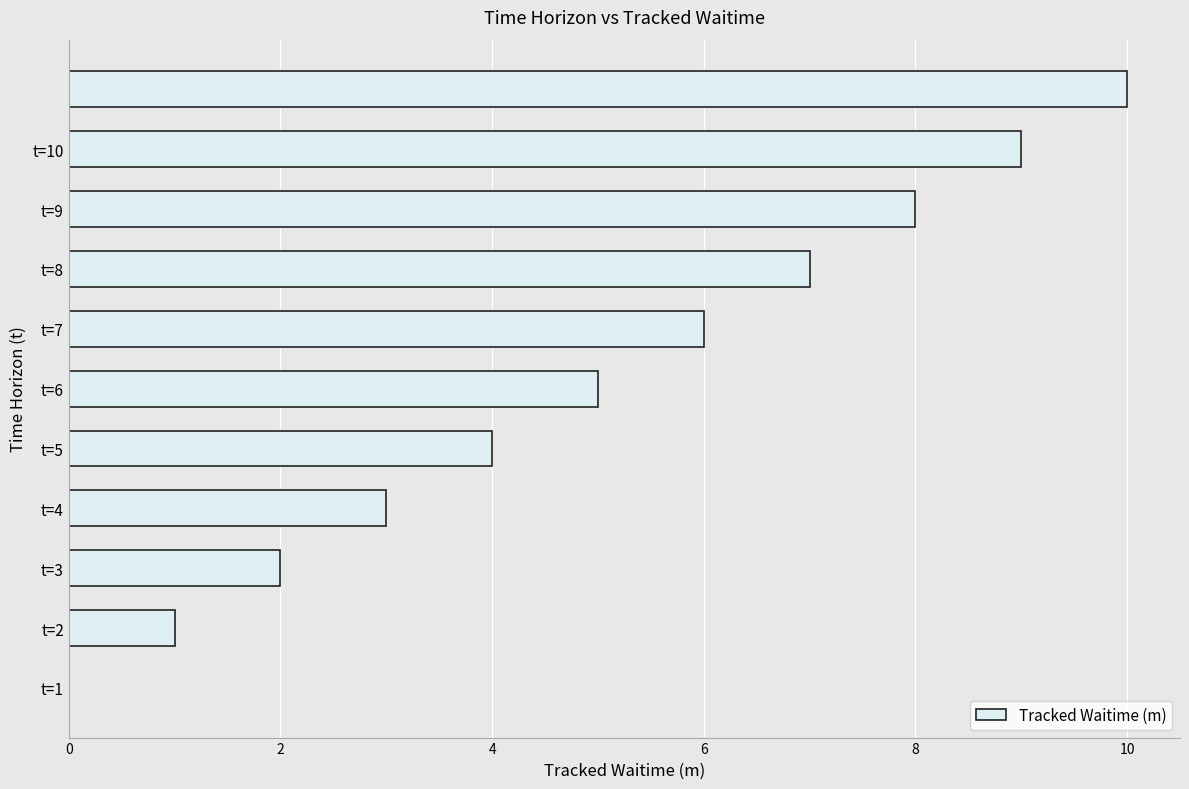

What is the sum of all values?

55